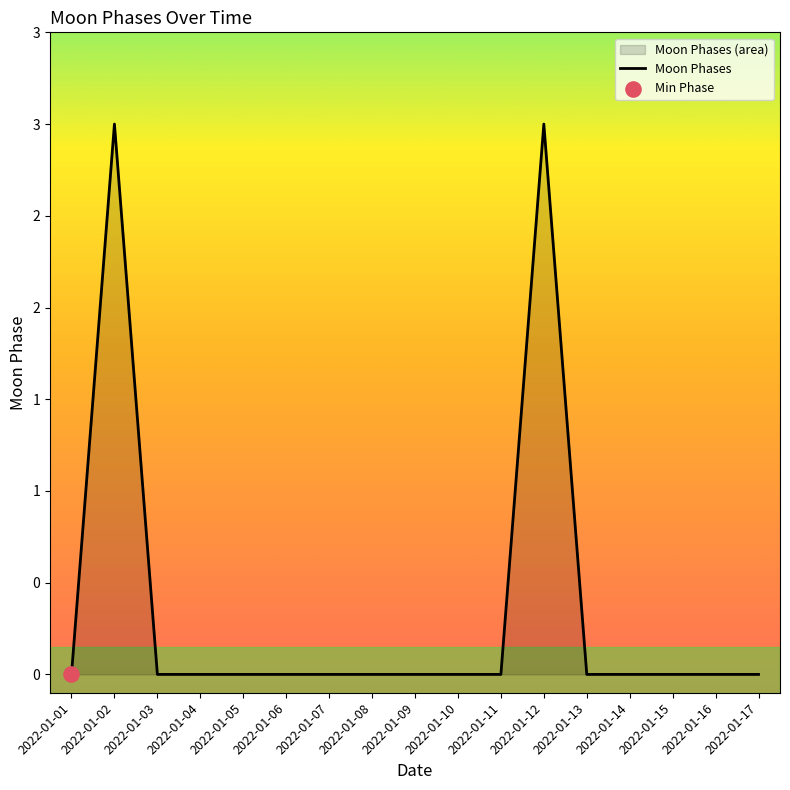

Which has a higher value, 2022-01-13 or 2022-01-05?

2022-01-13